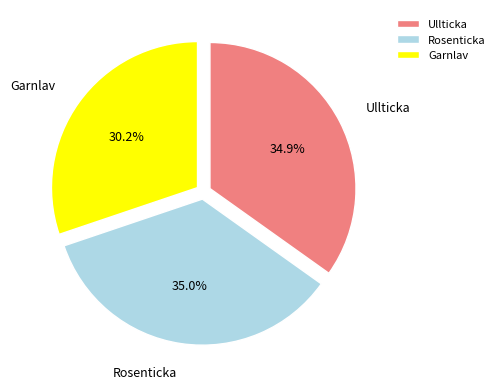

What portion of the pie excludes Garnlav?

69.8%